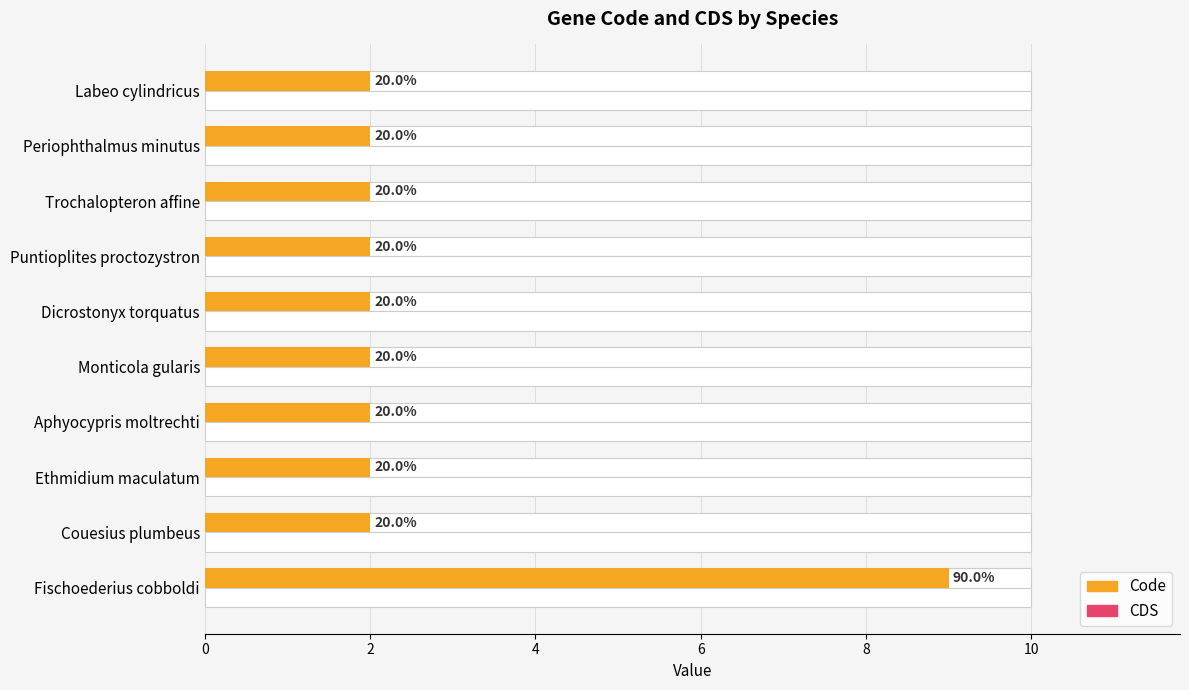

Which series has the widest spread of values?

Code